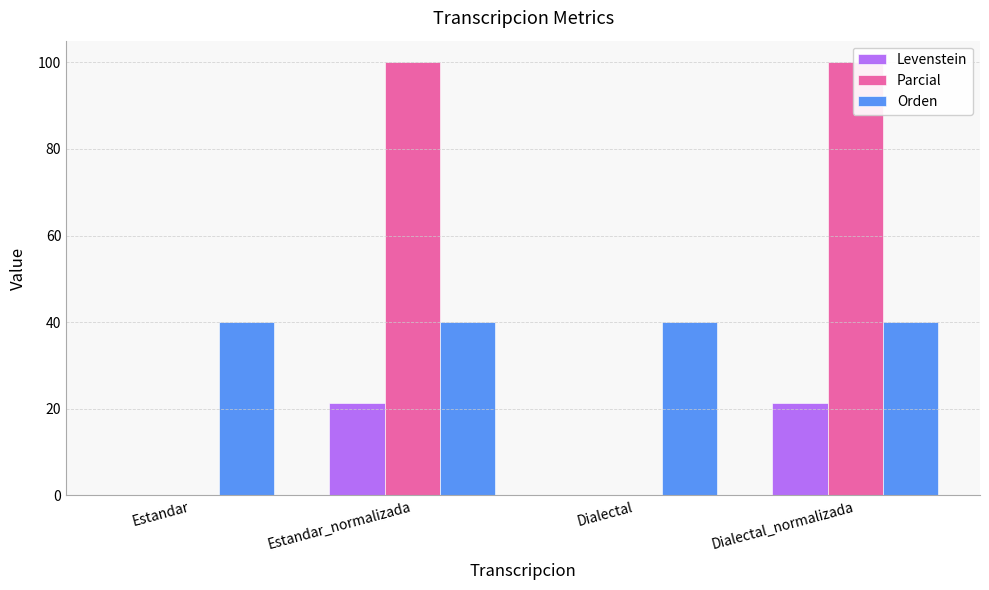

Is the value of Orden at Dialectal greater than the value of Levenstein at Estandar?

Yes